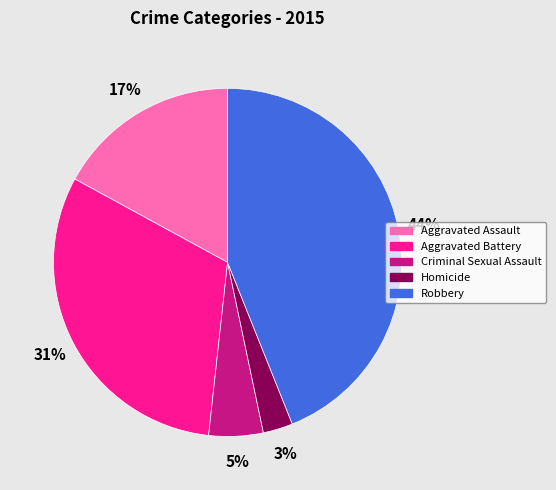

To the nearest percent, what percentage of the pie is Criminal Sexual Assault?

5%